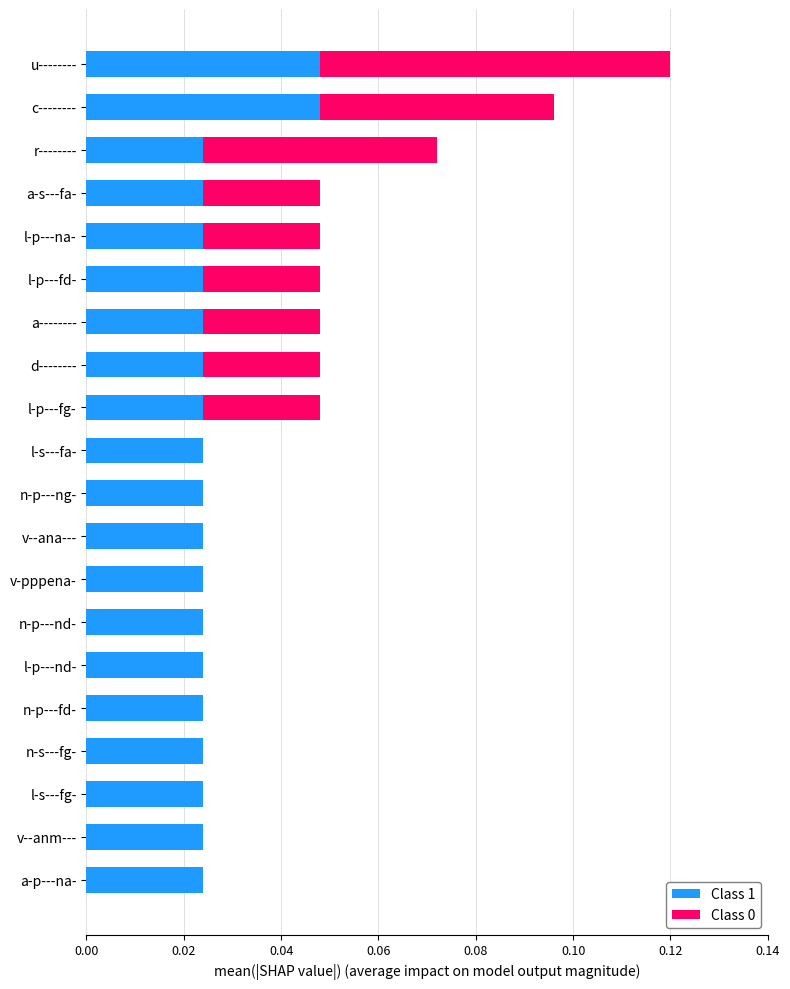

Is it true that Class 1 equals 0.0 at a-s---fa-?

True